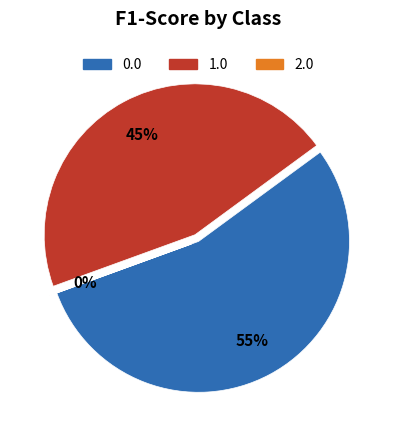

To the nearest percent, what percentage of the pie is 0.0?

55%